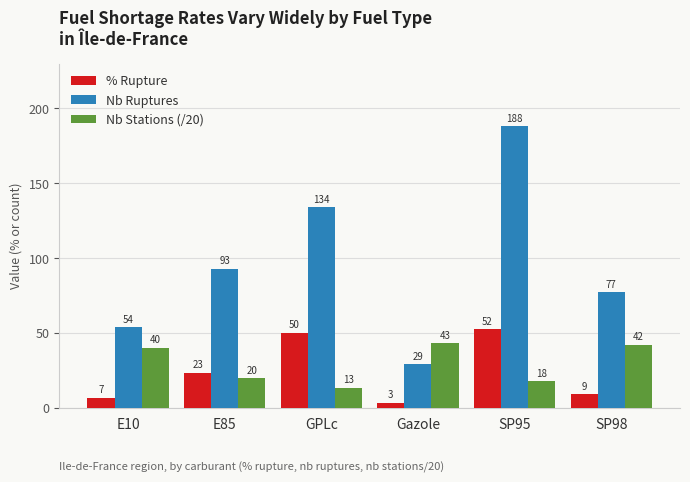

Is the value of Nb Stations (/20) at Gazole greater than the value of % Rupture at E10?

Yes